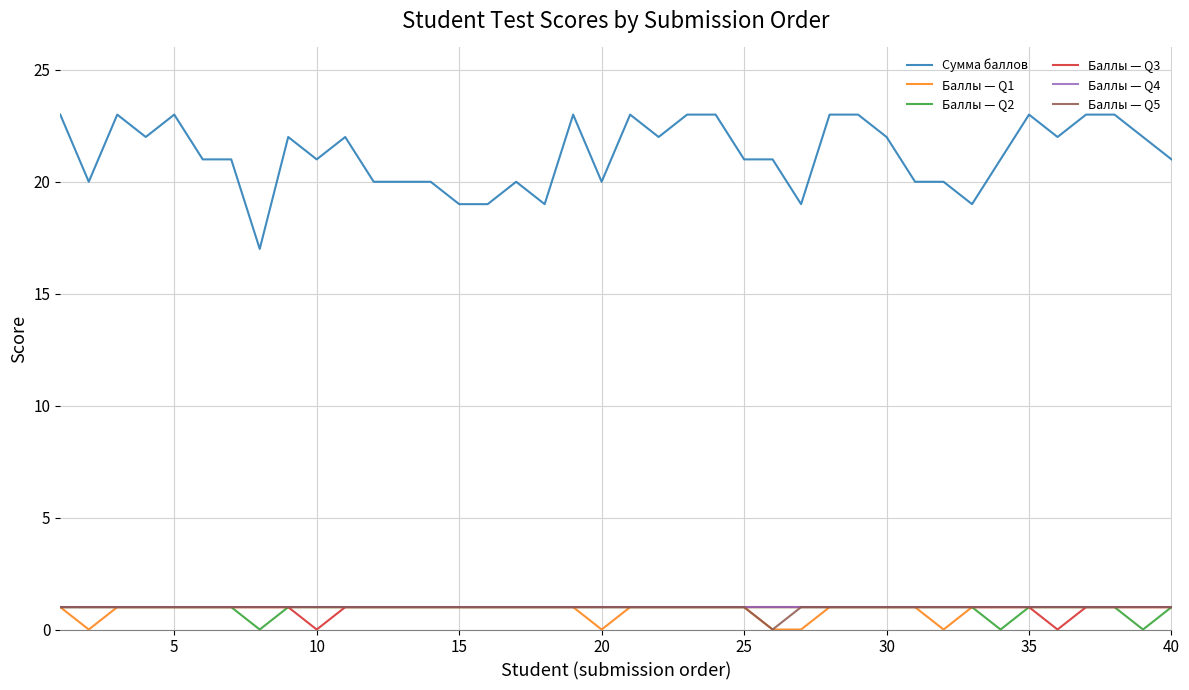

Which series has the largest range (max minus min)?

Сумма баллов